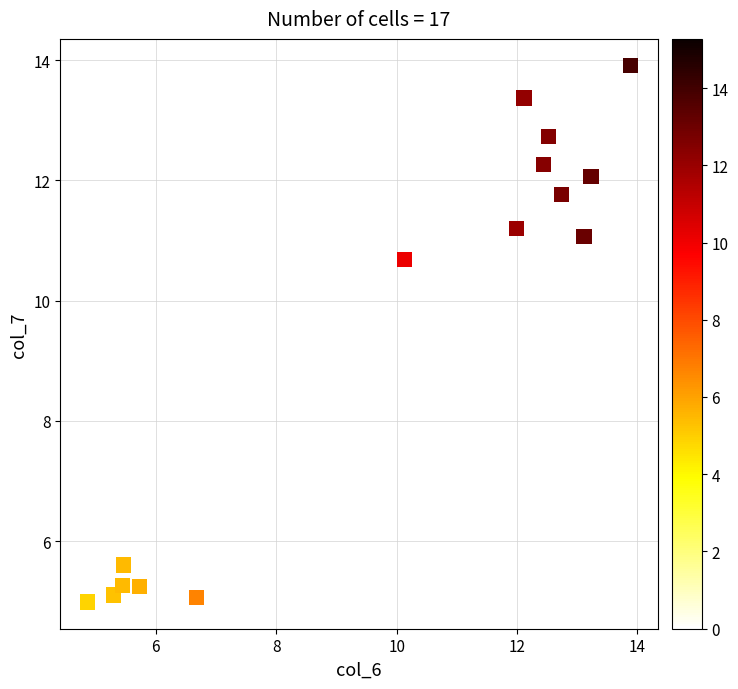

What Y value in the scatter plot is closest to 9?

10.7